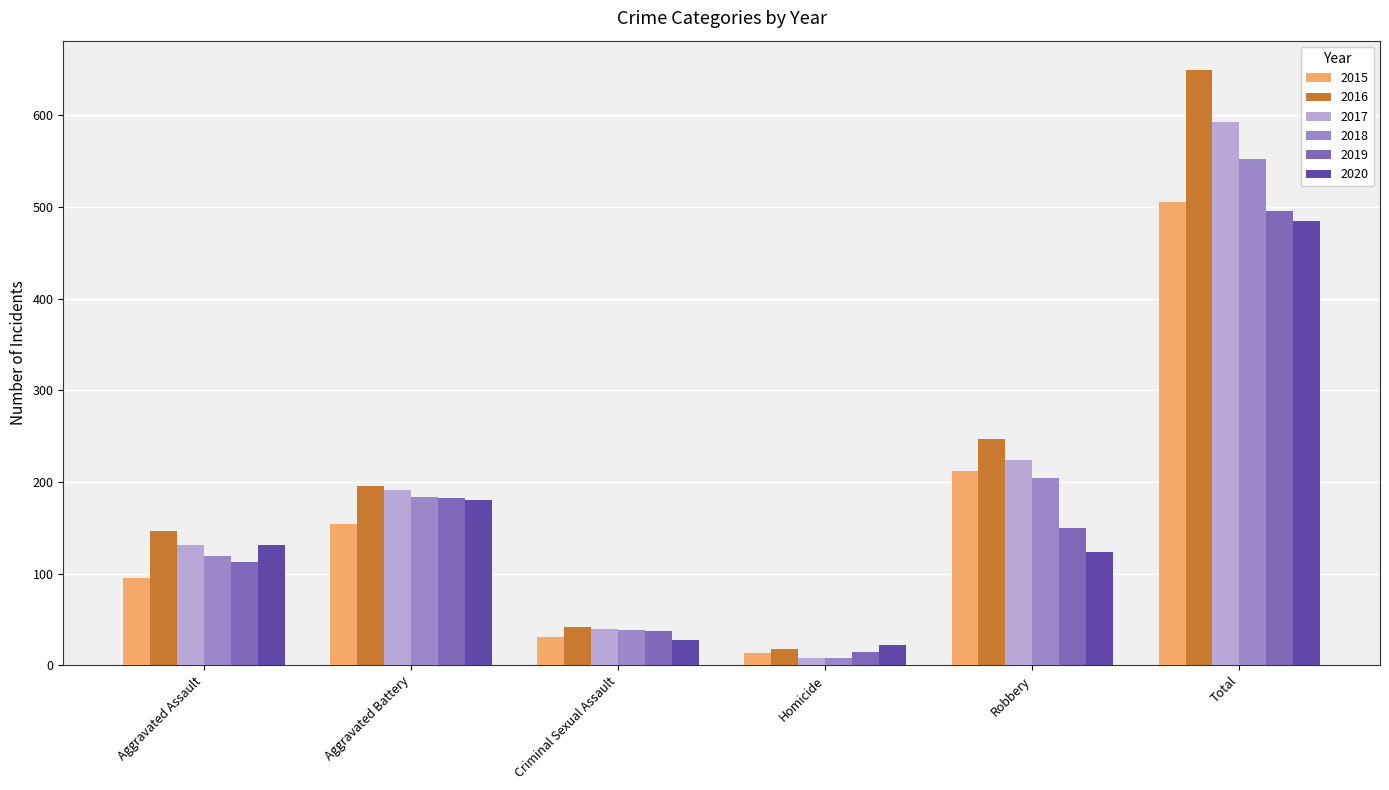

Reading left to right, extract all data points from this chart.

2015: 95	154	31	13	212	505
2016: 146	196	42	18	247	649
2017: 131	191	39	8	224	593
2018: 119	183	38	8	204	552
2019: 113	182	37	14	150	496
2020: 131	180	28	22	124	485